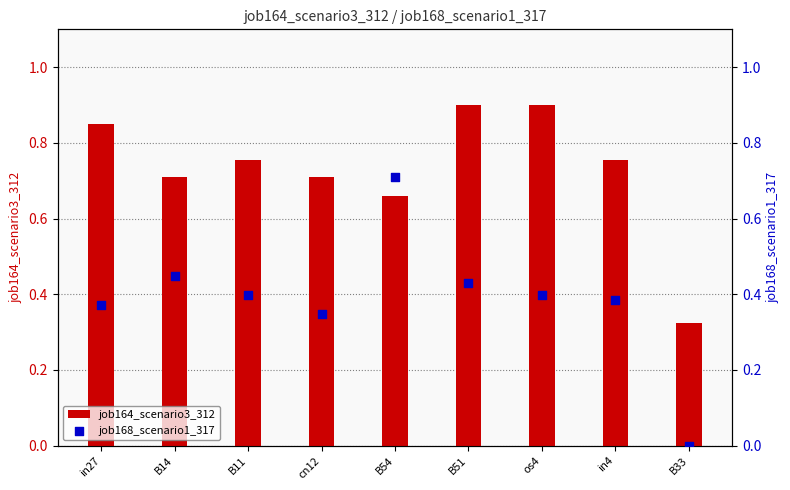

Which series reaches the minimum Y coordinate?

job168_scenario1_317